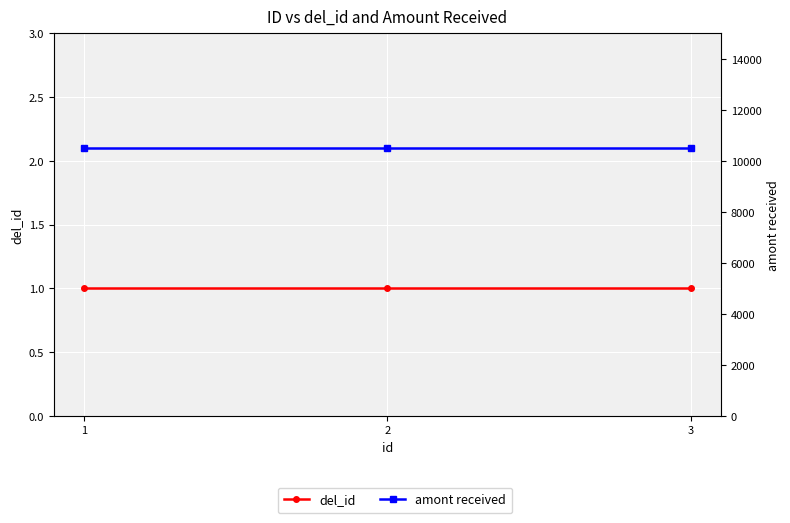

Which series has the largest total across all categories?

amont received